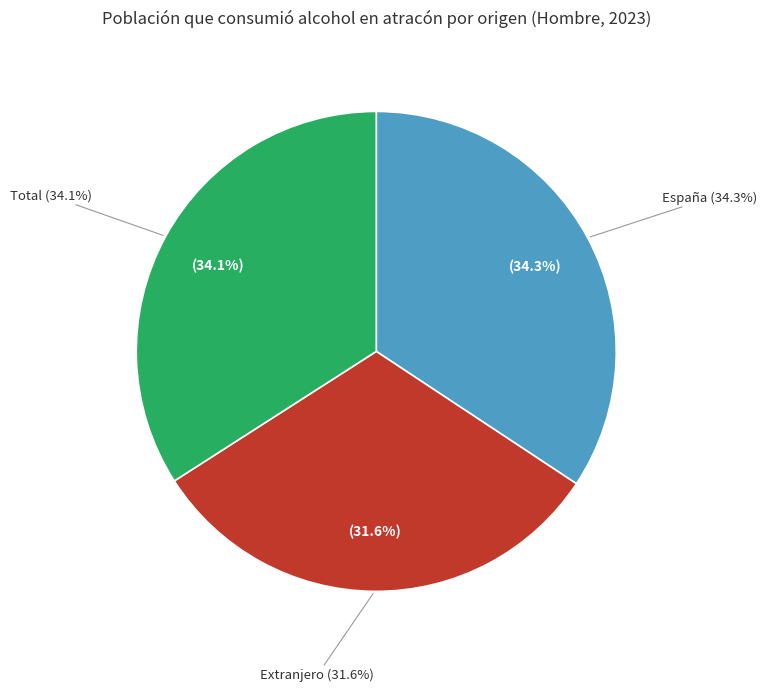

How many slices are in this pie chart?

3